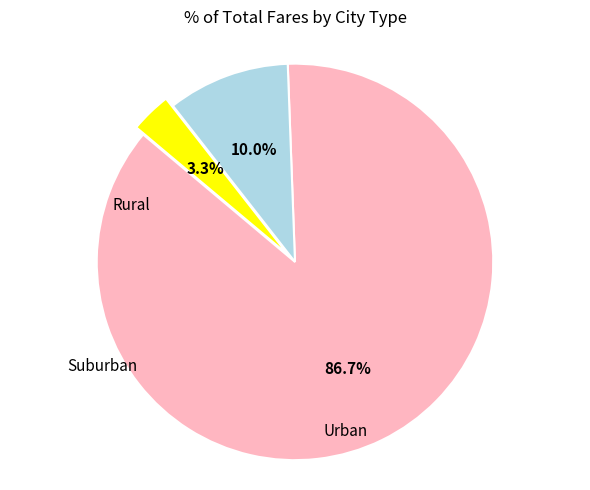

Is there a majority slice in this chart?

Yes